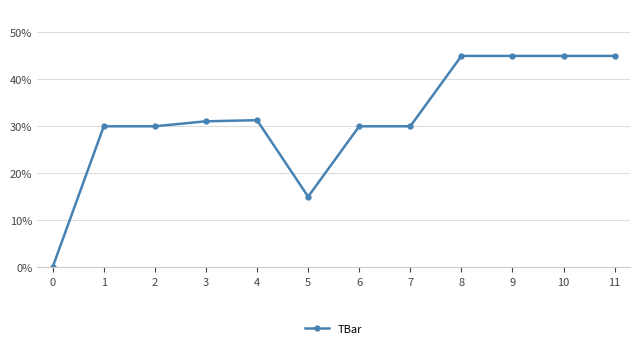

What is the approximate value at 6?

30.0